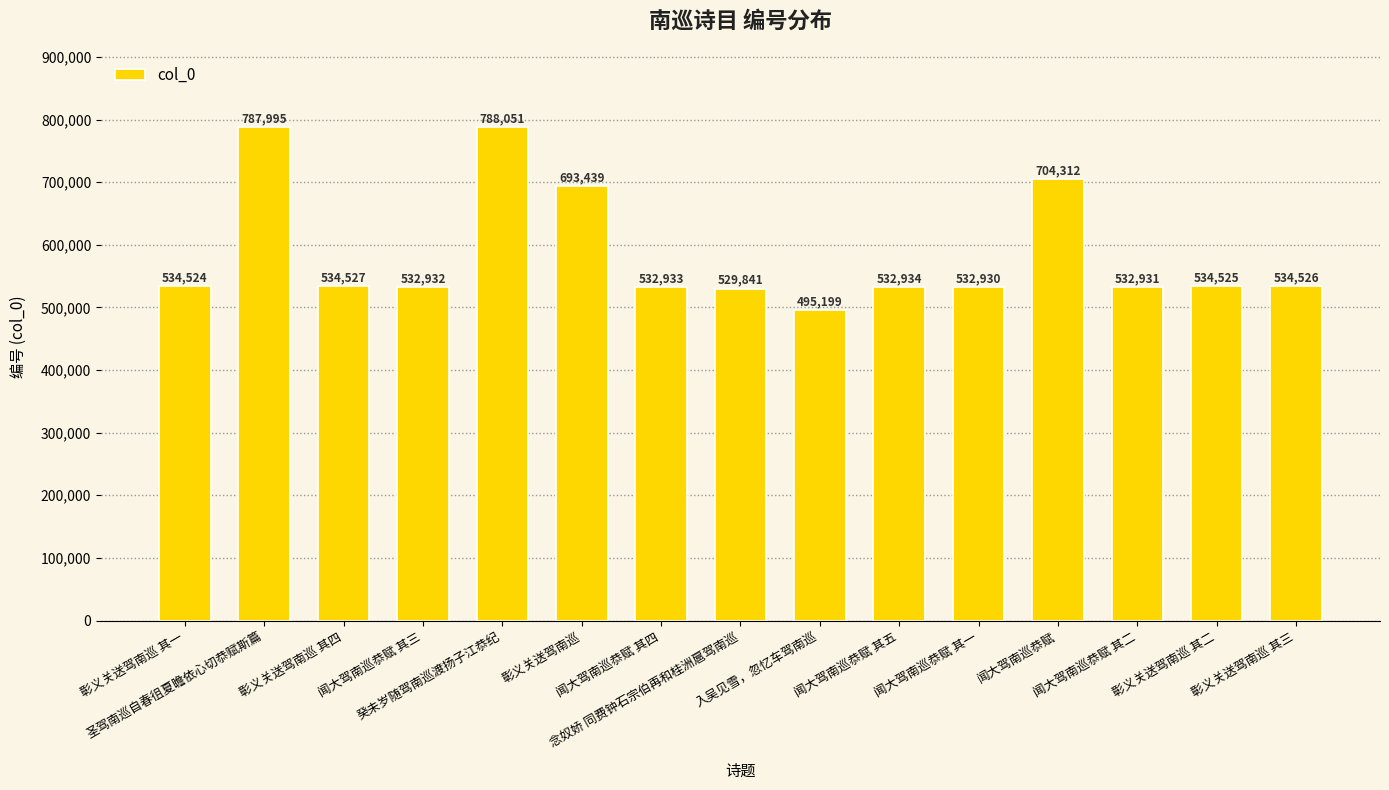

What is the sum of the values at 闻大驾南巡恭赋 其三 and 念奴娇 同费钟石宗伯再和桂洲扈驾南巡?

1062773